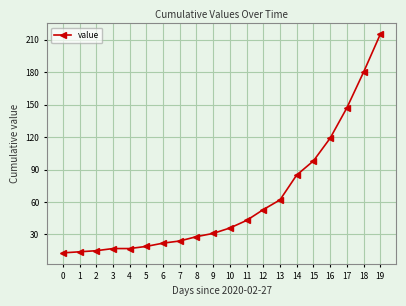

At which label is the value closest to 114?

16